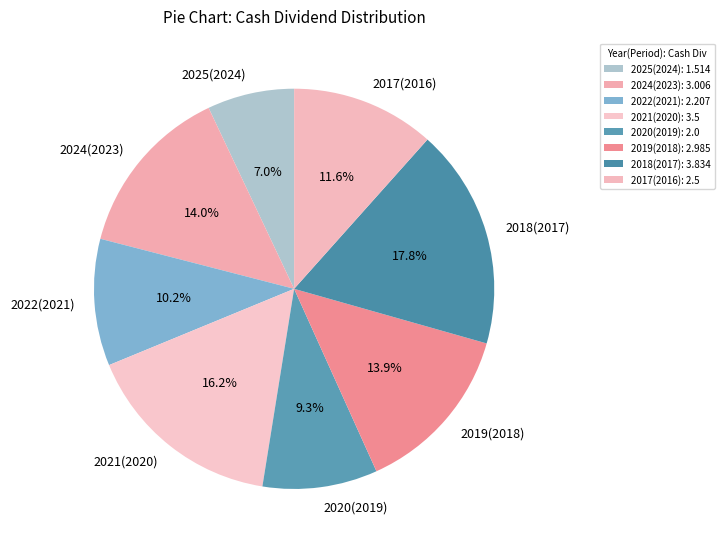

Which category has the biggest portion of the pie?

2018(2017)